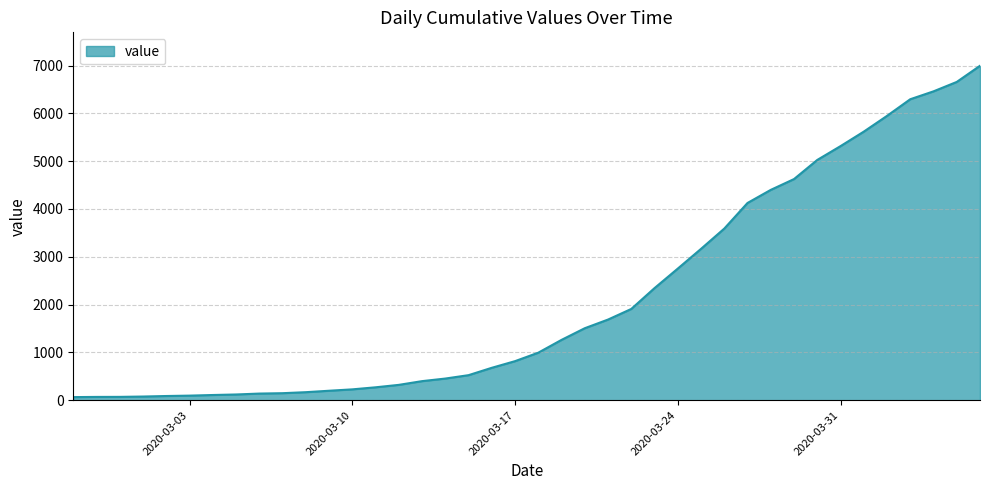

What is the greatest value displayed?

6995